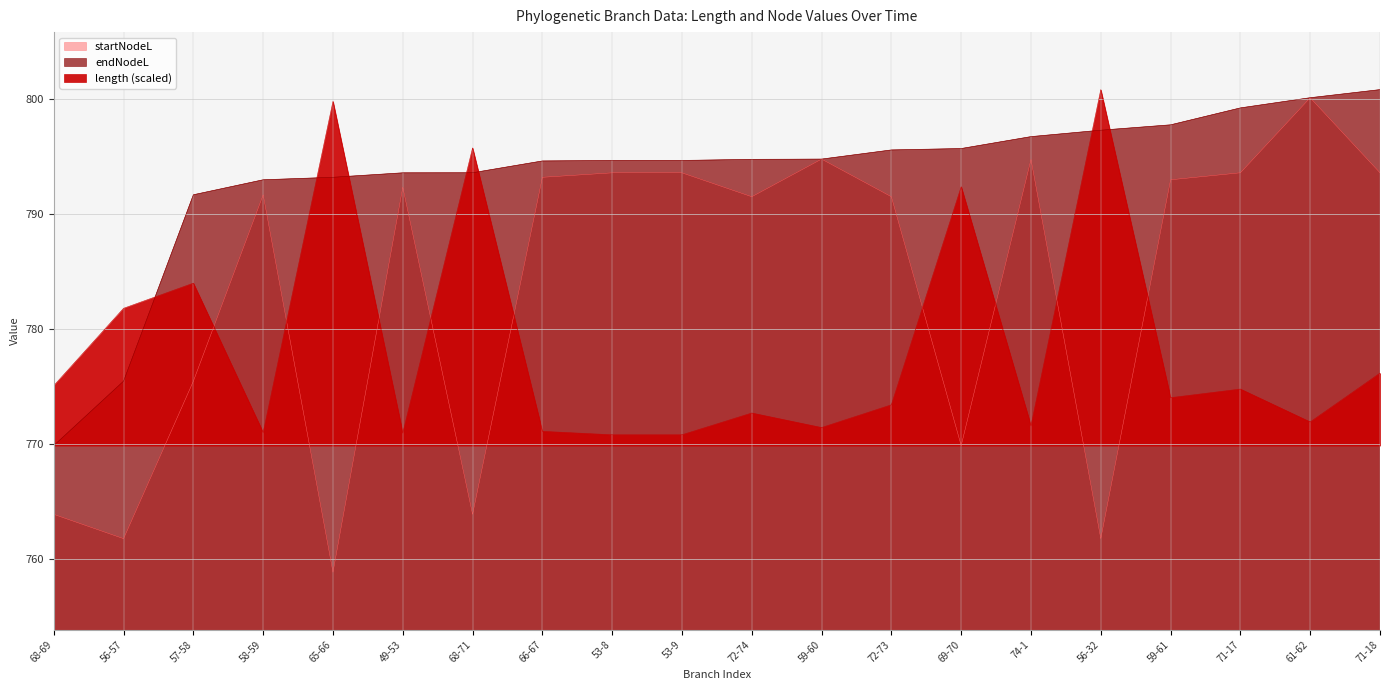

Between 59-60 and 61-62, which is larger?

61-62